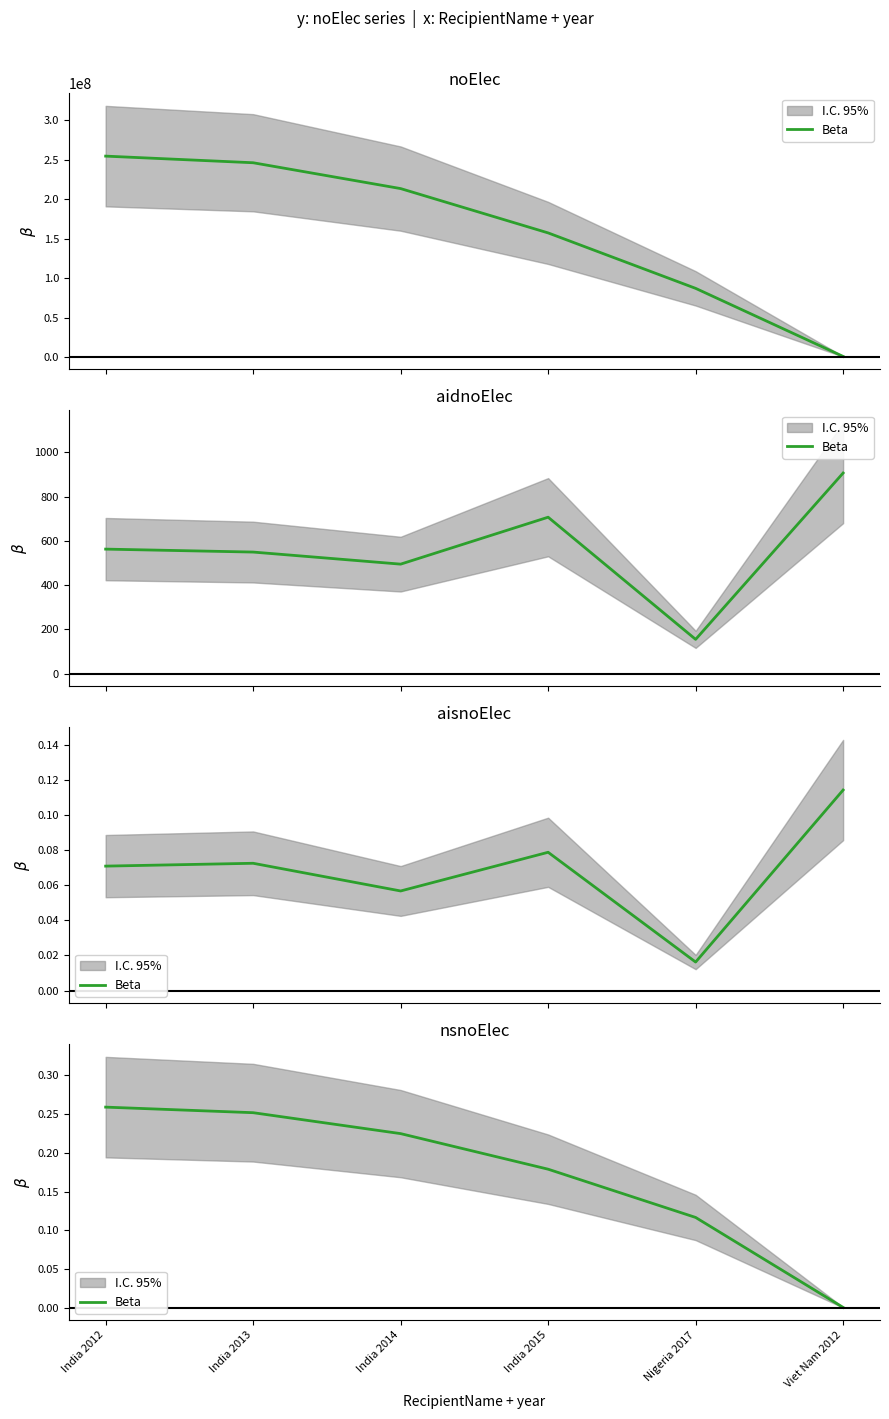

What is the sum of the values at Nigeria 2017 and India 2014?

0.3